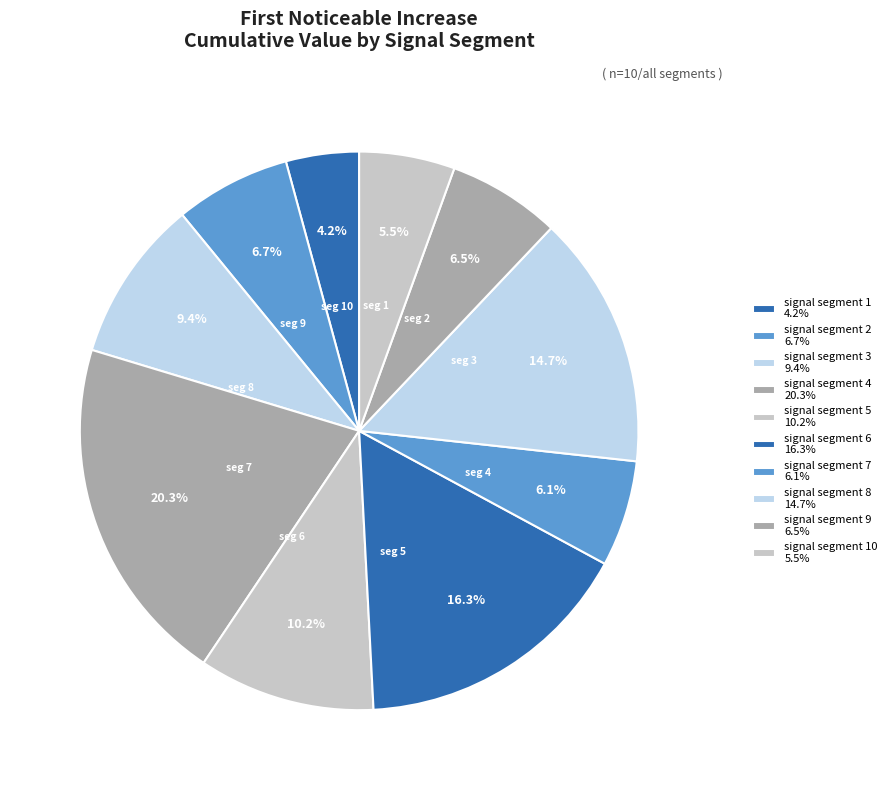

Rank the categories by value from lowest to highest.

signal segment 1, signal segment 10, signal segment 7, signal segment 9, signal segment 2, signal segment 3, signal segment 5, signal segment 8, signal segment 6, signal segment 4